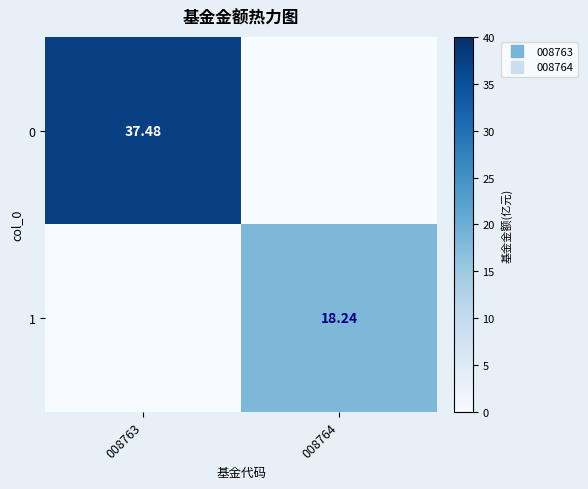

What is the total value across all series at 008764?

18.2